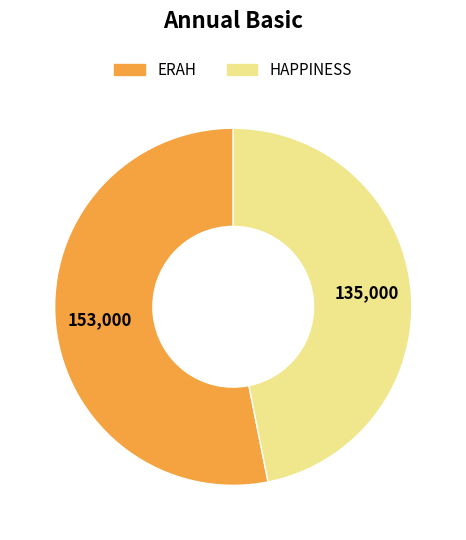

What is the ratio of the value at ERAH to the value at HAPPINESS?

1.1